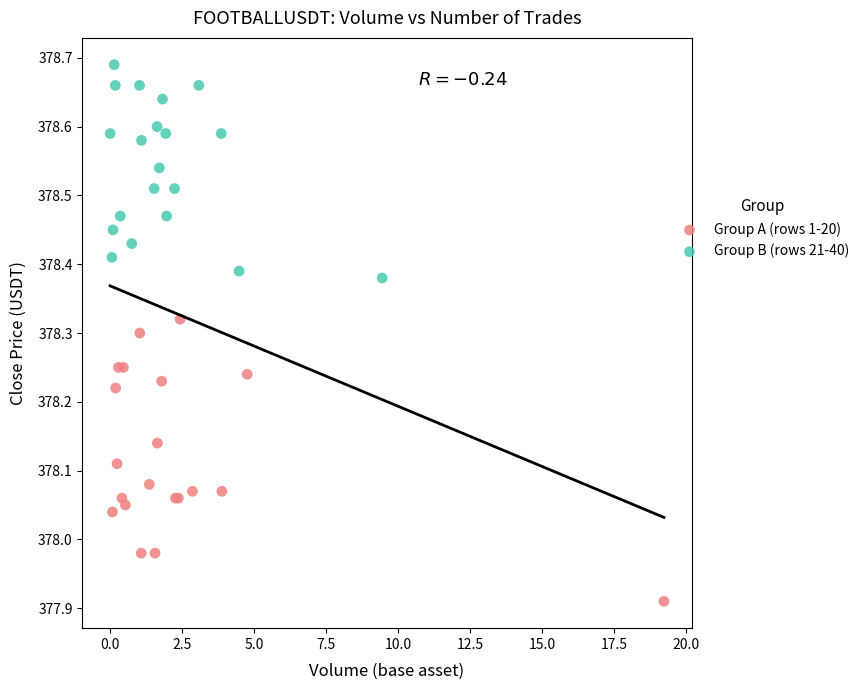

Which series contains the highest Y value?

Group B (rows 21-40)